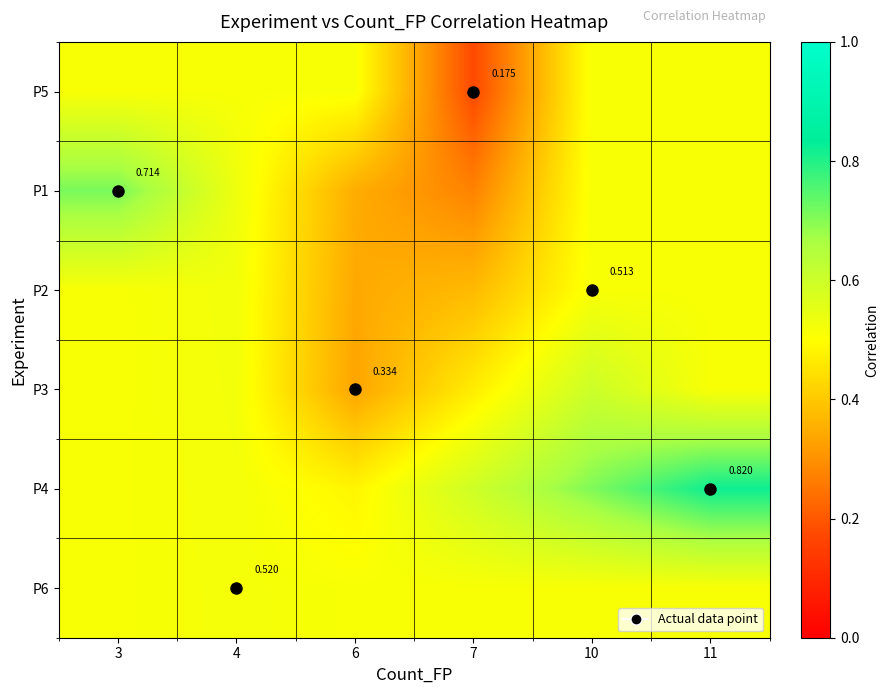

What is the minimum value for P5?

0.2